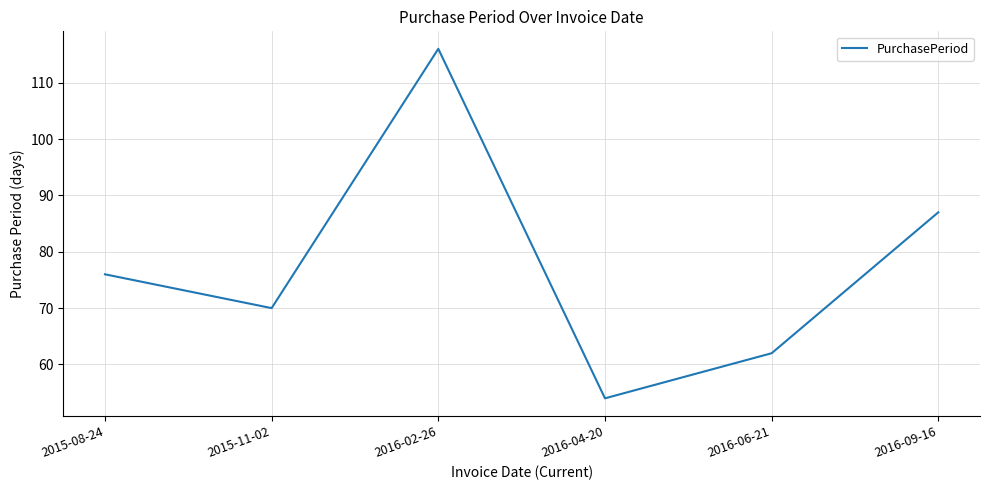

What position from the right is 2015-08-24?

6